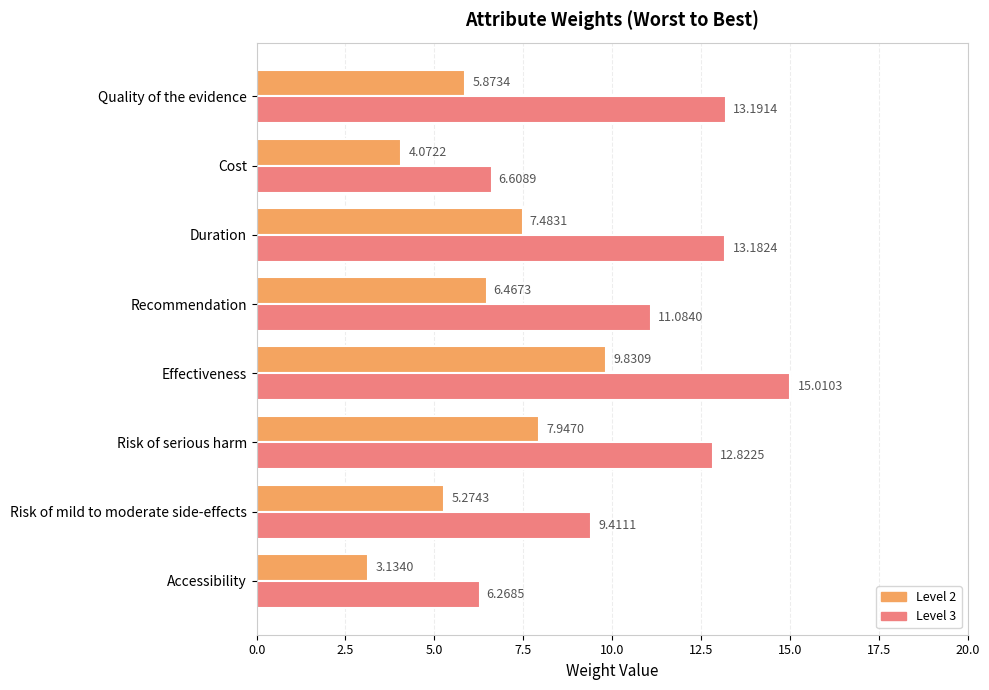

What is the sum of the Level 3 values at Risk of mild to moderate side-effects and Quality of the evidence?

22.6